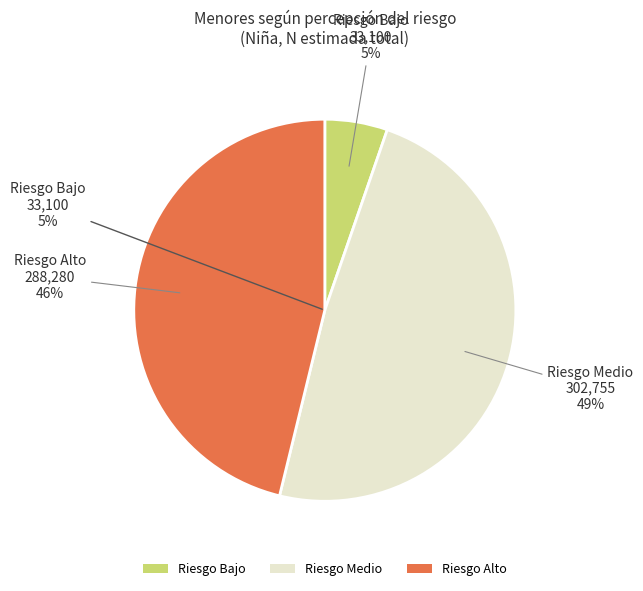

To the nearest percent, what portion does Riesgo Bajo represent?

5%